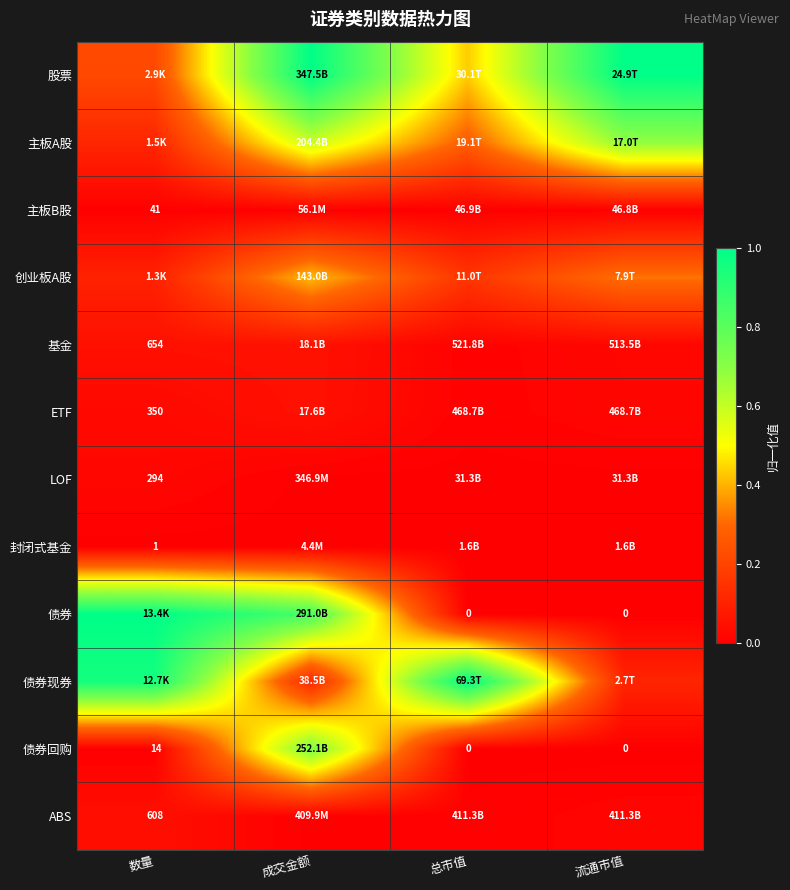

Is the value of 封闭式基金 at 数量 greater than the value of 债券回购 at 总市值?

Yes